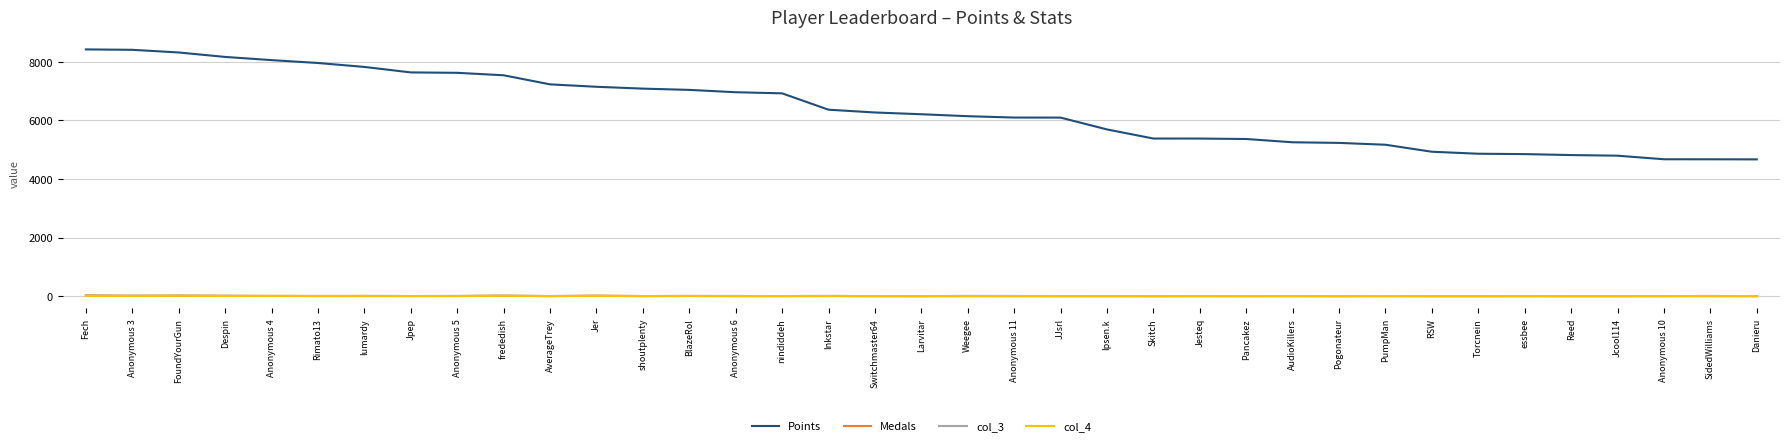

Between Despin and Torcnein, which series saw the biggest shift?

Points